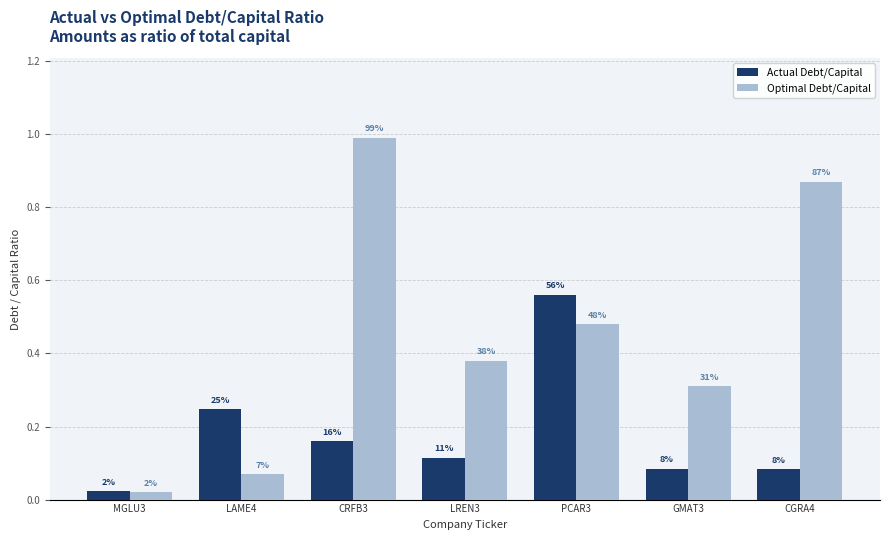

Rank the categories by Optimal Debt/Capital value from highest to lowest.

CRFB3, CGRA4, PCAR3, LREN3, GMAT3, LAME4, MGLU3